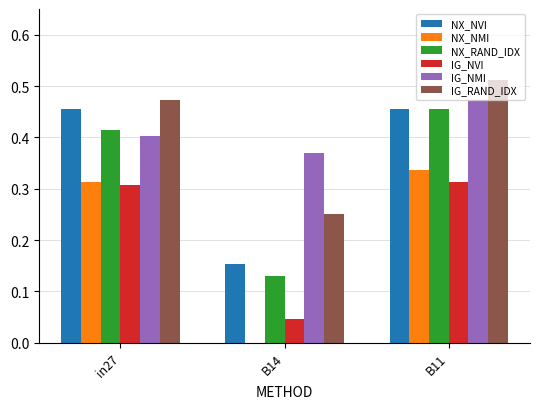

Which label corresponds to the largest value in the chart?

B11